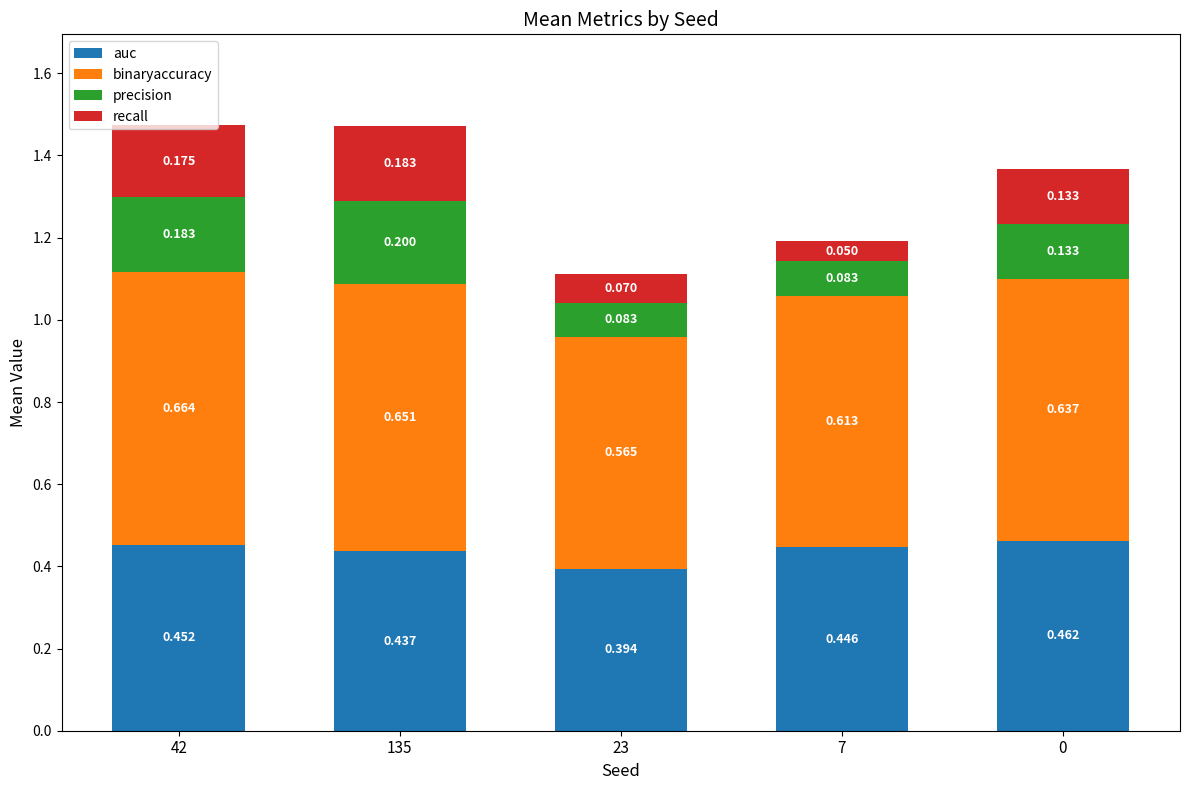

How many series are shown in this chart?

4